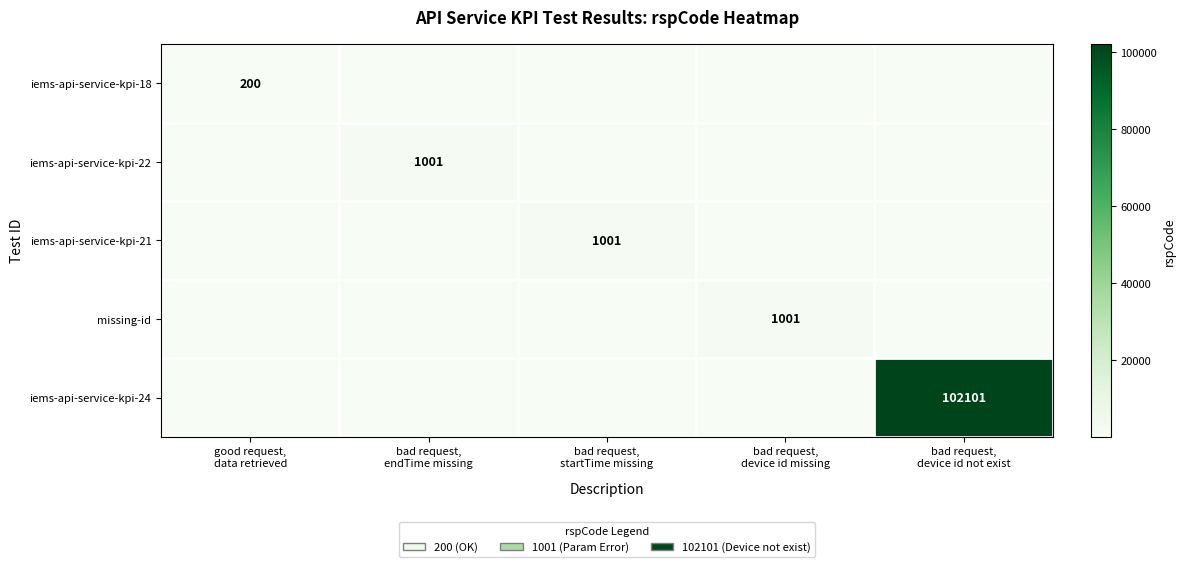

What is the total value across all series at bad request,
device id missing?

1001